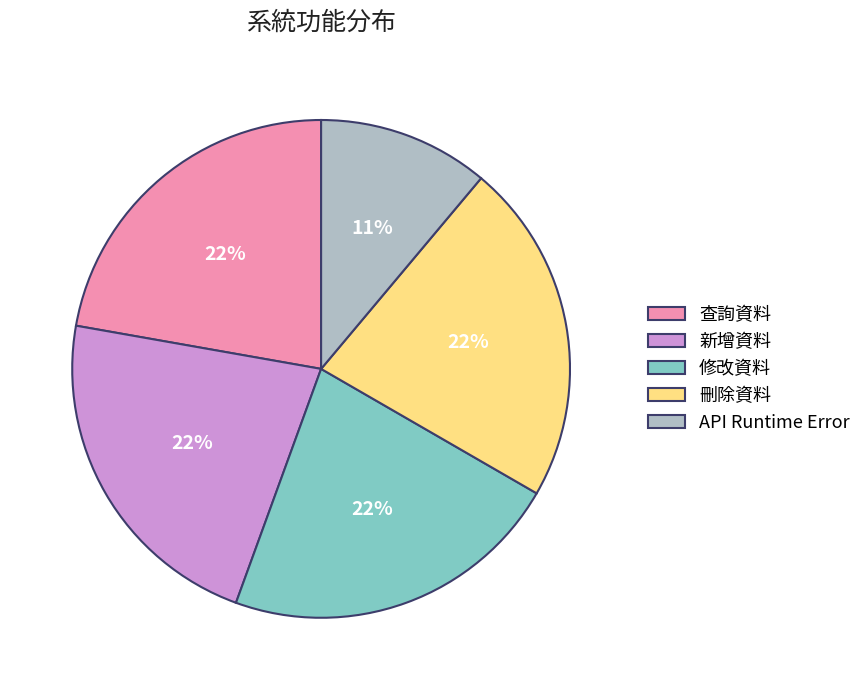

What is the smallest slice in the pie chart?

API Runtime Error